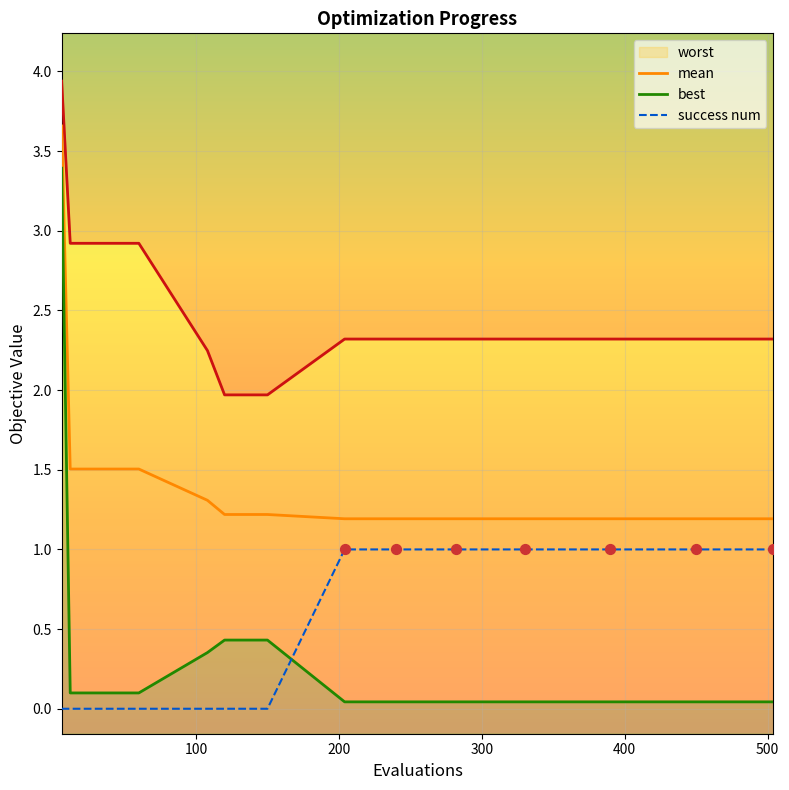

Which series reaches the maximum Y coordinate?

worst